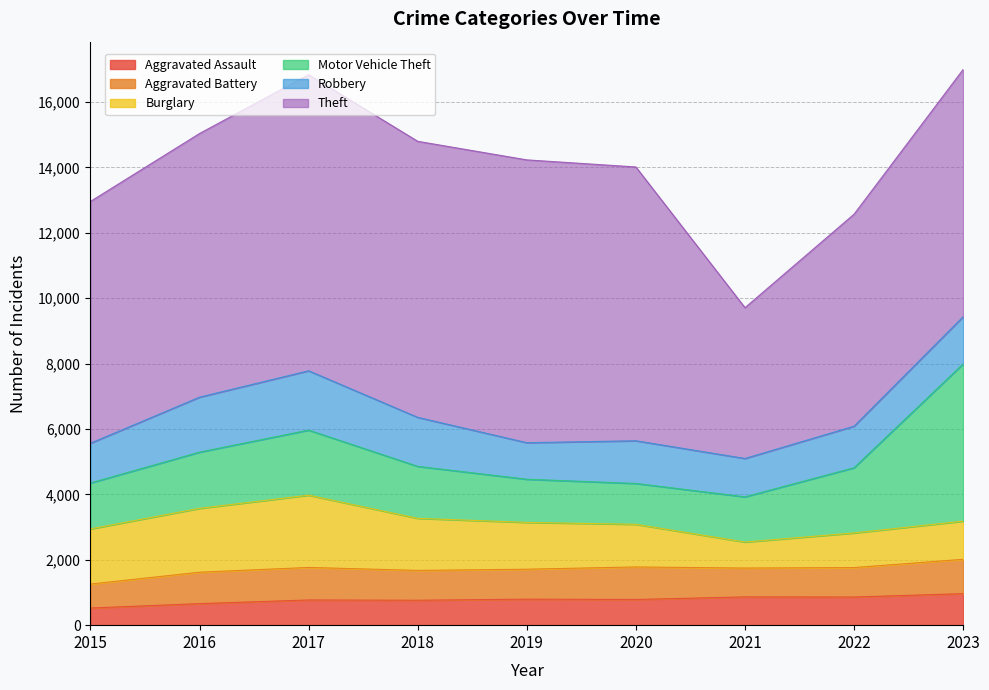

Does the chart have visible grid lines?

Yes